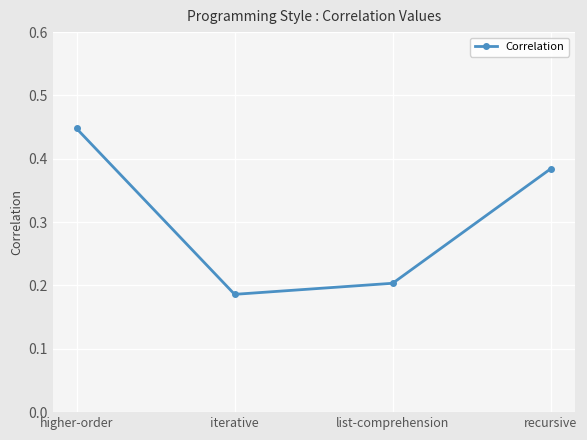

Which label corresponds to the smallest value in the chart?

iterative